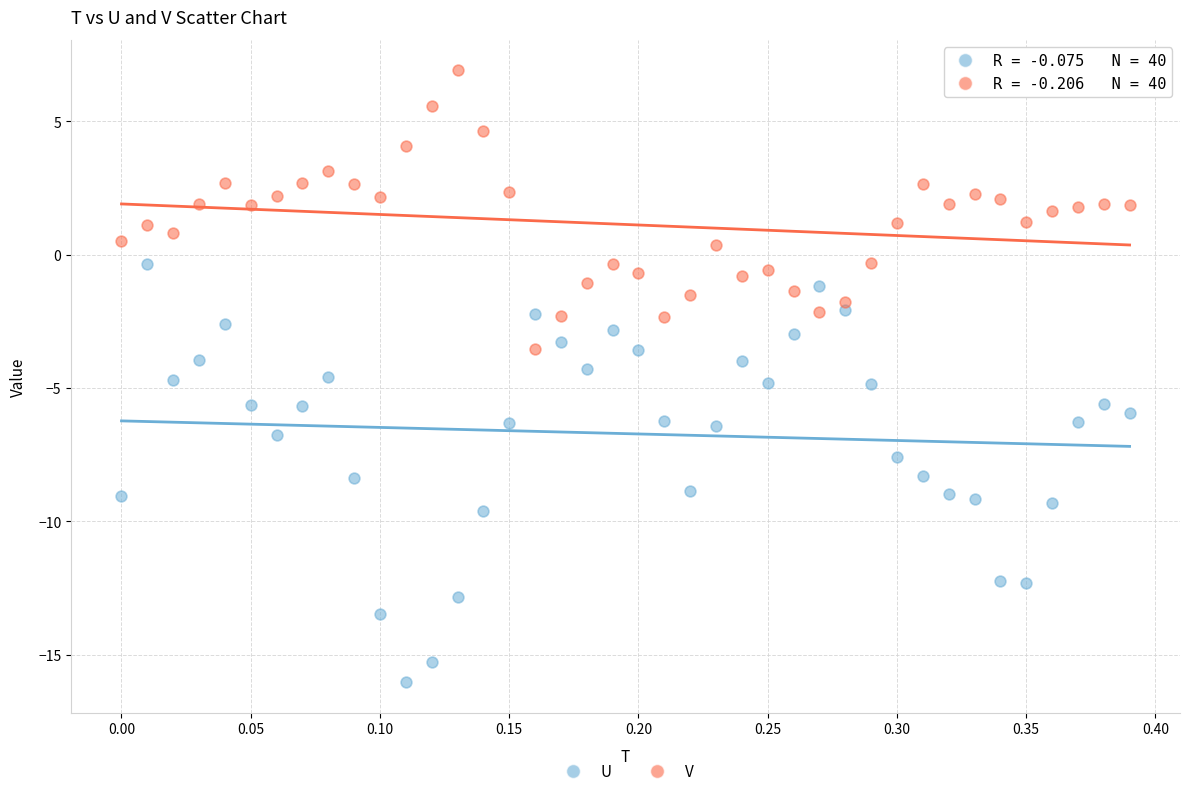

Across all data points, what is the range of X values (max minus min)?

0.4